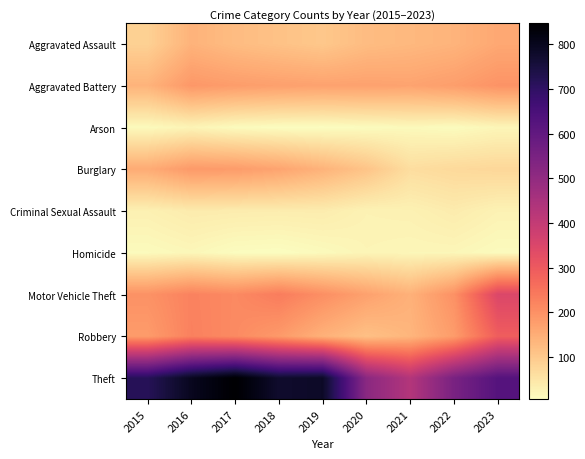

What is the difference between the highest and lowest values at 2023?

615